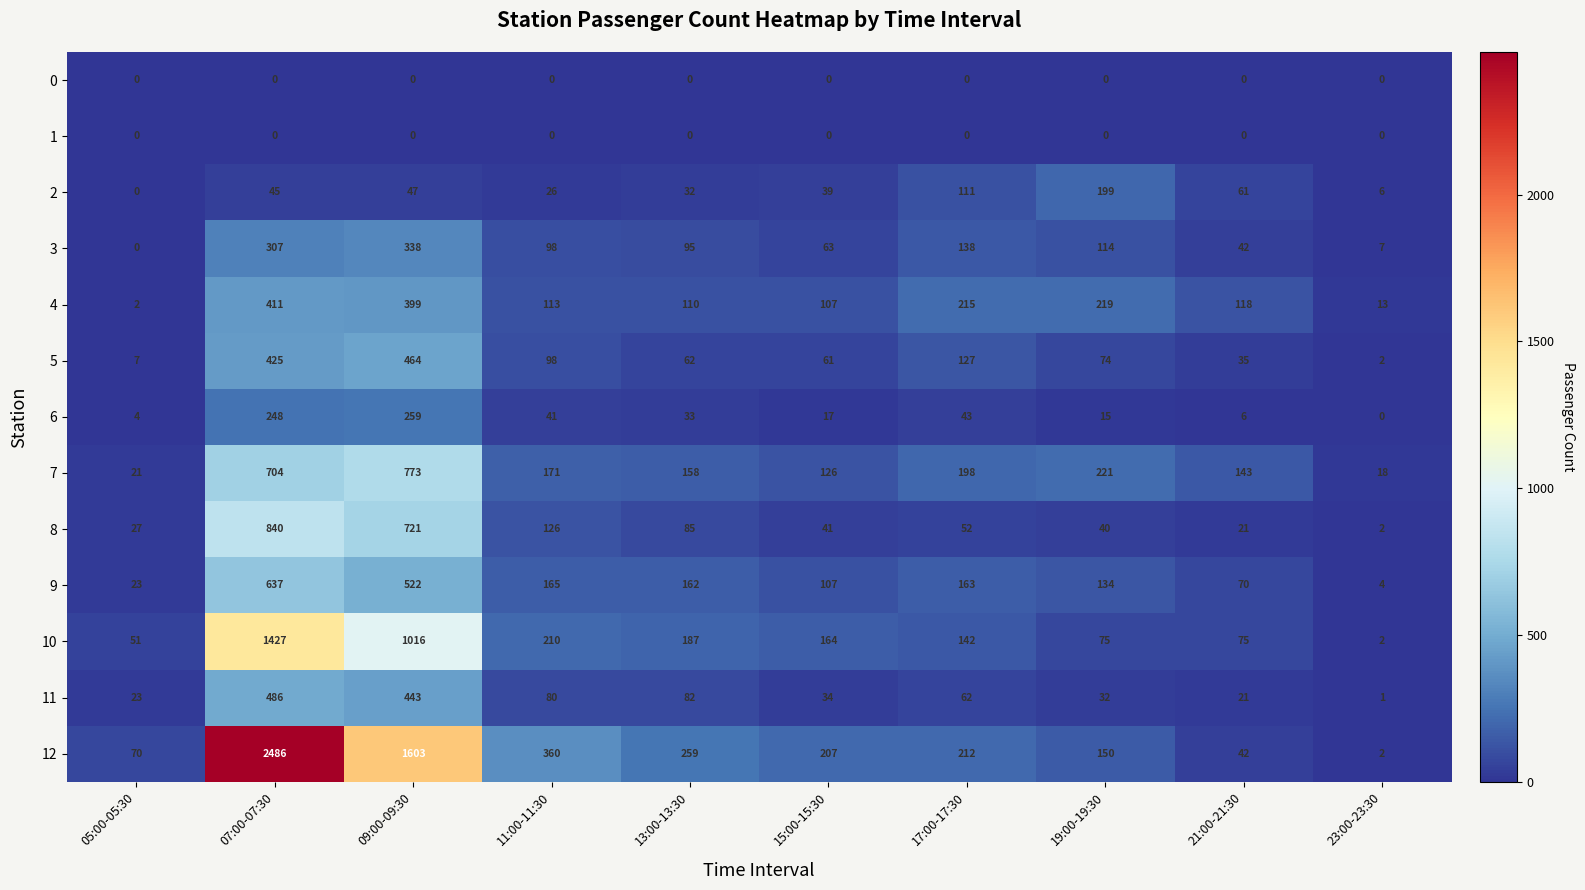

How many positive values does the 2 series have?

9